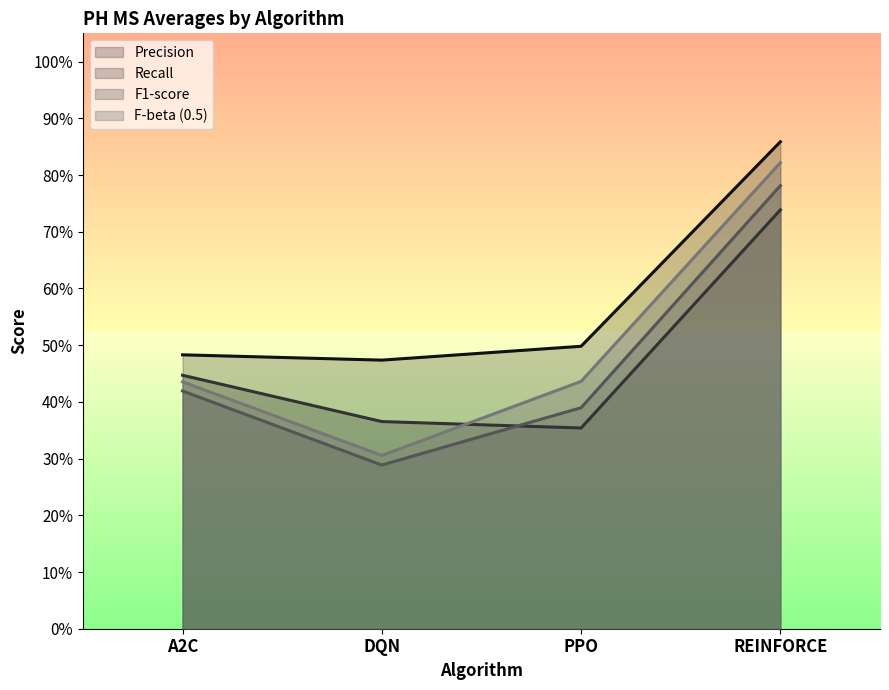

Reading left to right, transcribe all the data shown in this chart.

Precision: 0.5	0.5	0.5	0.9
Recall: 0.4	0.4	0.4	0.7
F1-score: 0.4	0.3	0.4	0.8
F-beta (0.5): 0.4	0.3	0.4	0.8